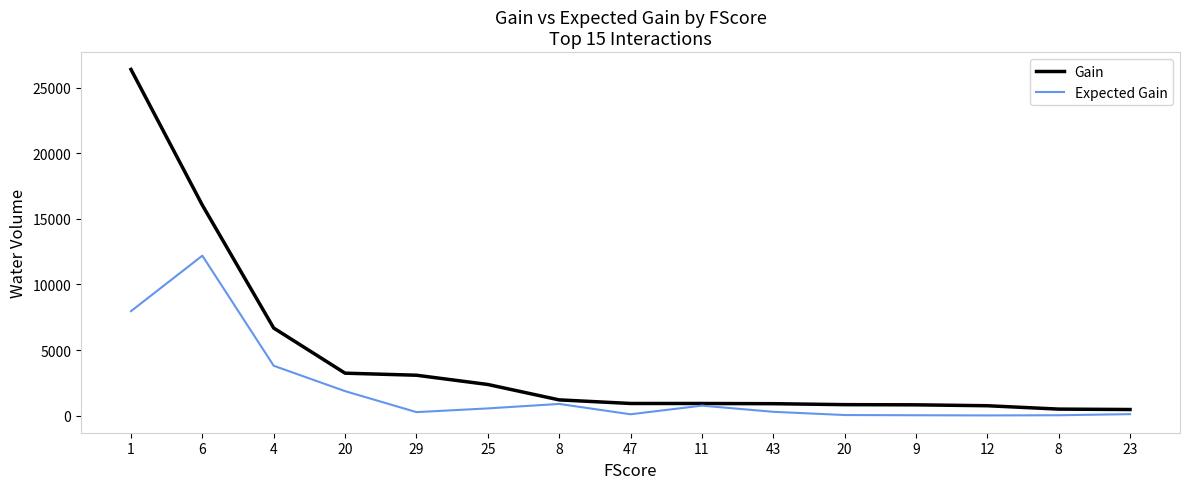

True or false: Gain and Expected Gain intersect in this chart.

False